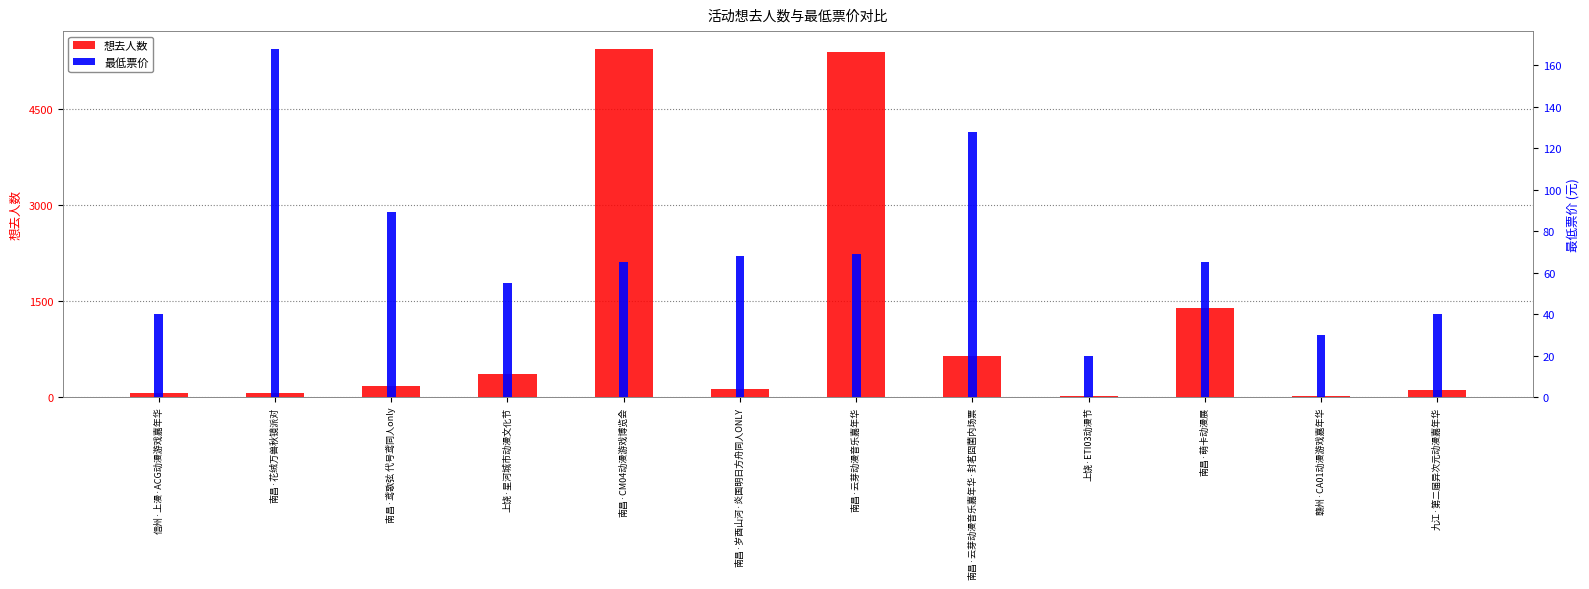

Rank the series by their average value, from lowest to highest.

最低票价, 想去人数